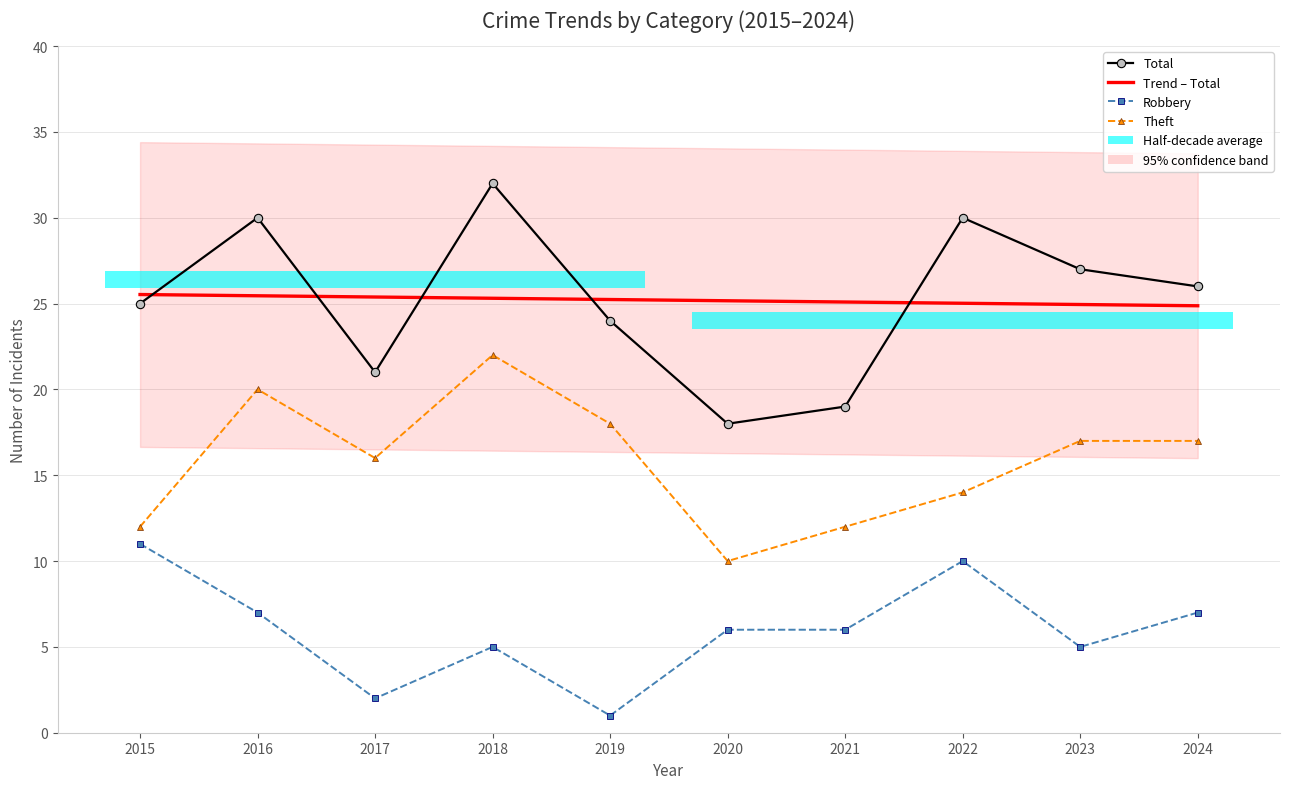

Reading left to right, list all the values displayed in this chart.

Total: 2015=25.0	2016=30.0	2017=21.0	2018=32.0	2019=24.0	2020=18.0	2021=19.0	2022=30.0	2023=27.0	2024=26.0
Trend – Total: 2015=25.5	2016=25.5	2017=25.4	2018=25.3	2019=25.2	2020=25.2	2021=25.1	2022=25.0	2023=24.9	2024=24.9
Robbery: 2015=11.0	2016=7.0	2017=2.0	2018=5.0	2019=1.0	2020=6.0	2021=6.0	2022=10.0	2023=5.0	2024=7.0
Theft: 2015=12.0	2016=20.0	2017=16.0	2018=22.0	2019=18.0	2020=10.0	2021=12.0	2022=14.0	2023=17.0	2024=17.0